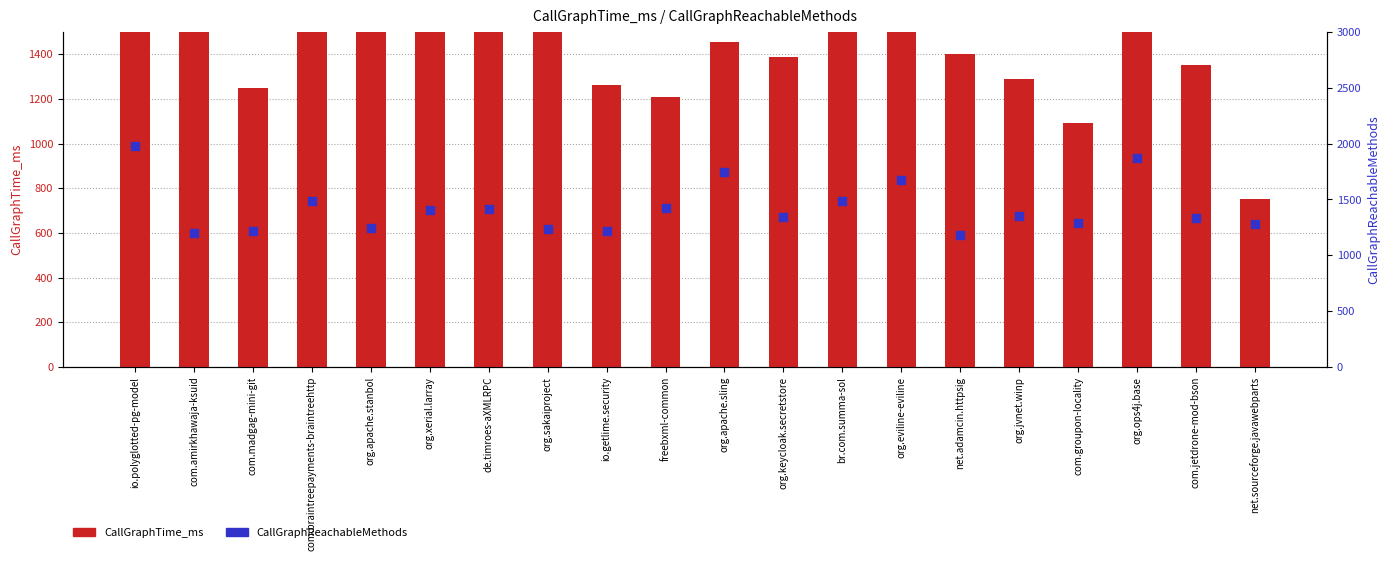

Which series has the largest total across all categories?

CallGraphTime_ms